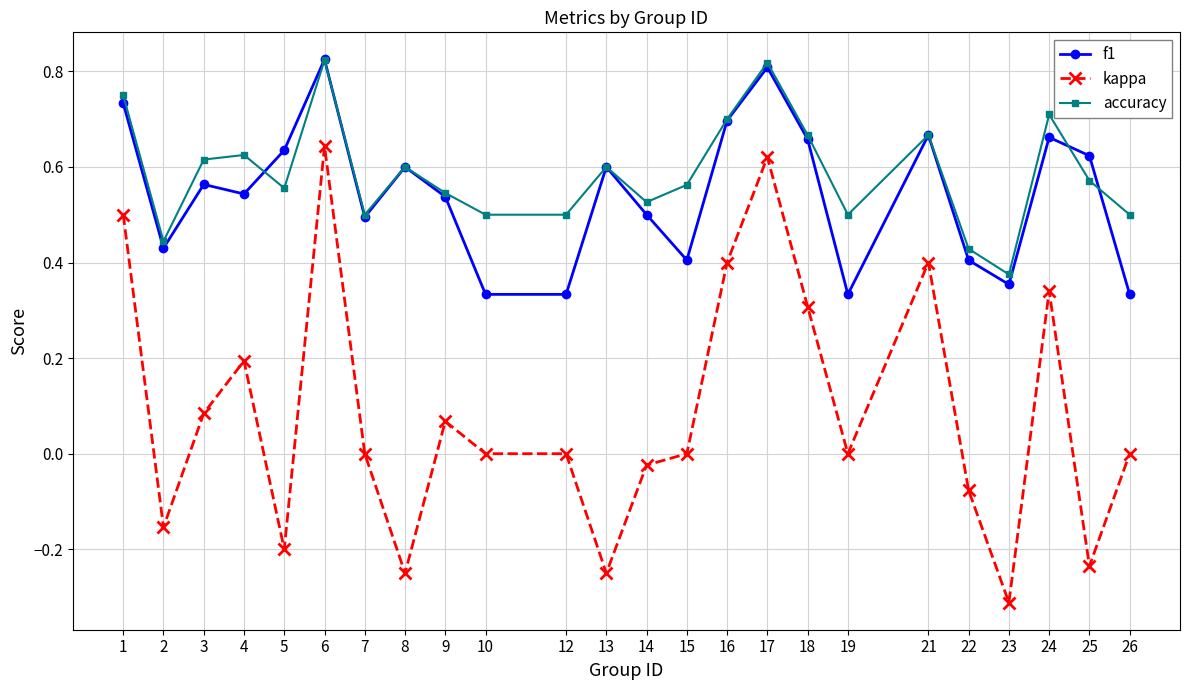

Between 7 and 13, which series saw the biggest shift?

kappa